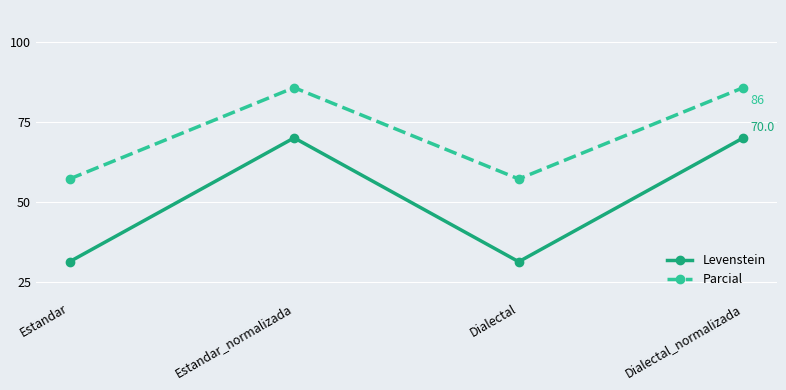

Rank the series by their average value, from highest to lowest.

Parcial, Levenstein